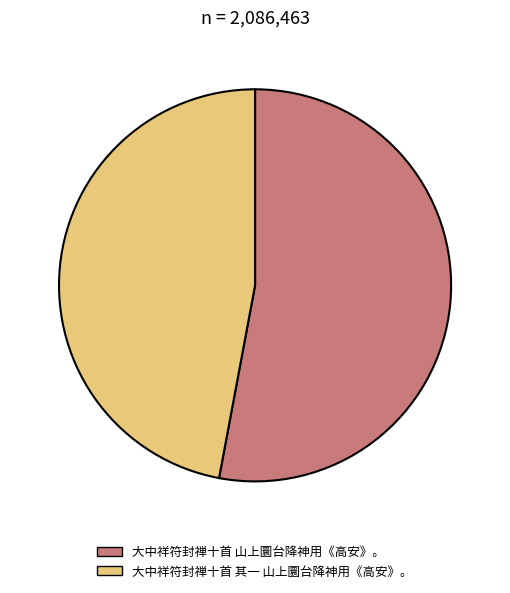

Does any single category account for the majority?

Yes